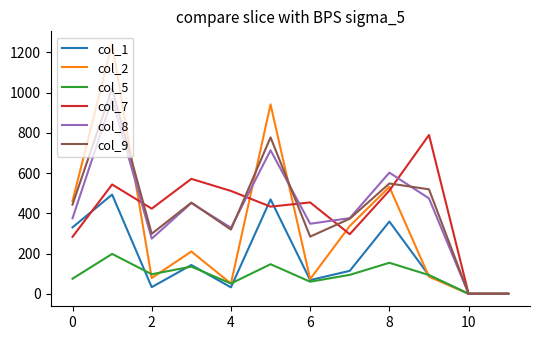

Which series has the widest spread of values?

col_2